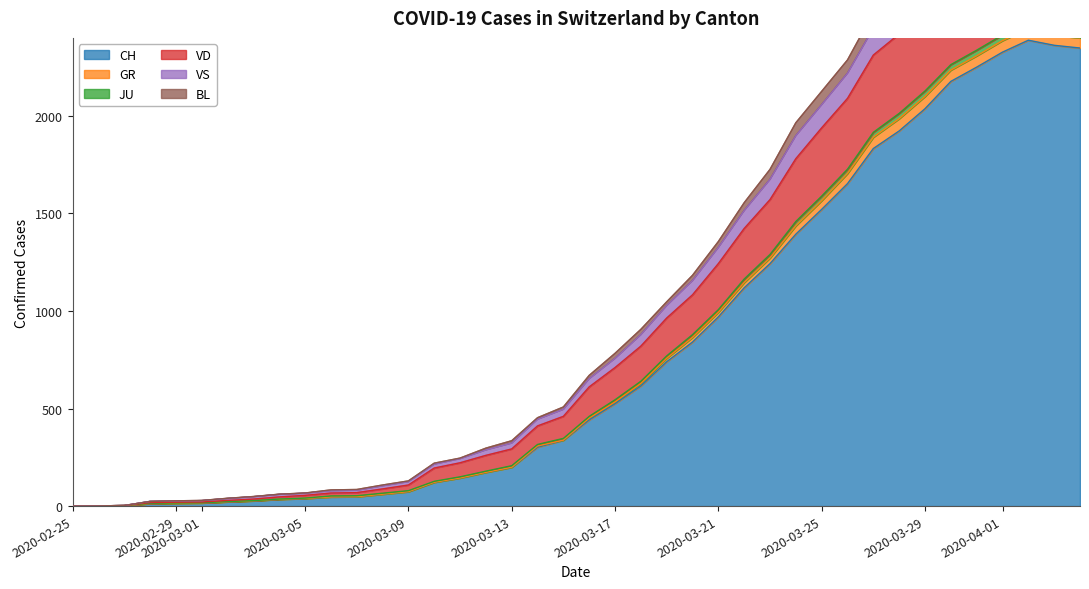

True or false: VD has more than 0 points higher than both neighbors.

True